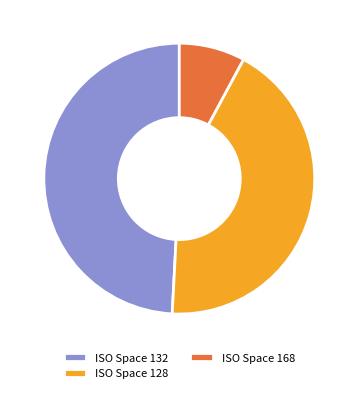

How many segments does this pie chart have?

3